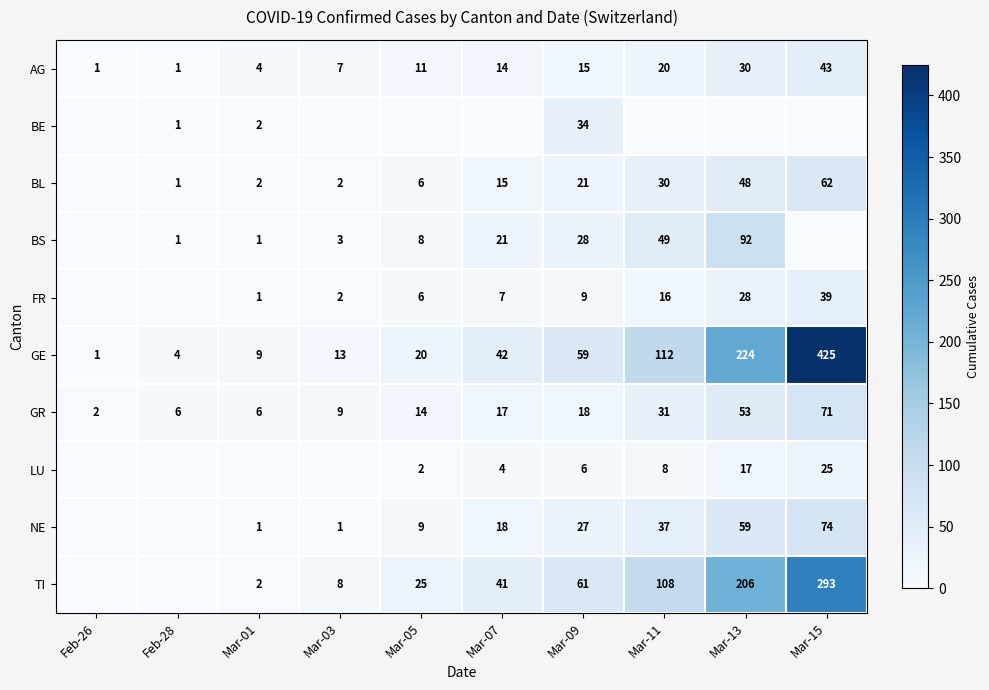

True or false: GE has a value of 155 at Mar-15.

False